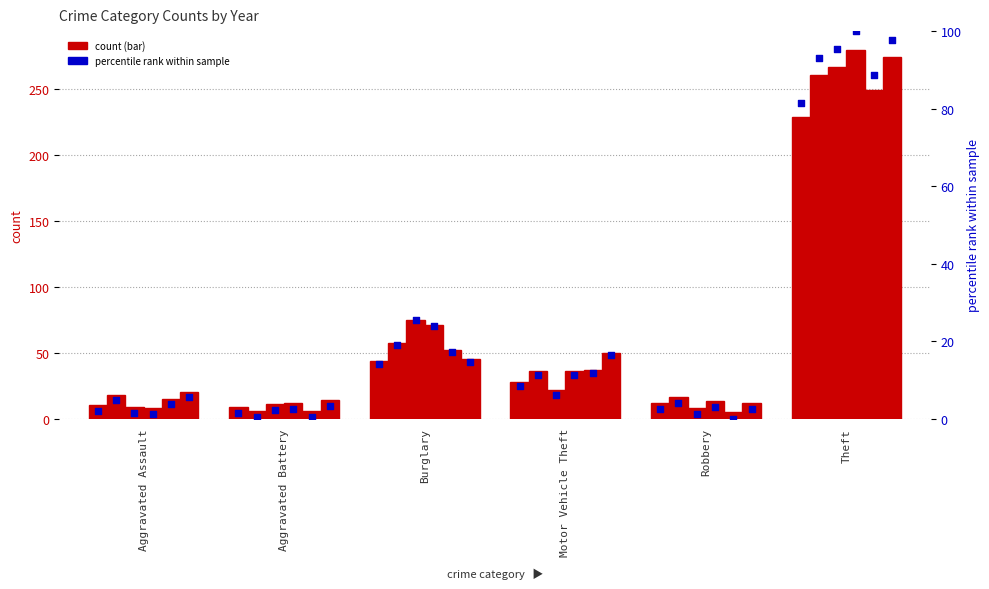

At which category is the sum across all series the highest?

Theft